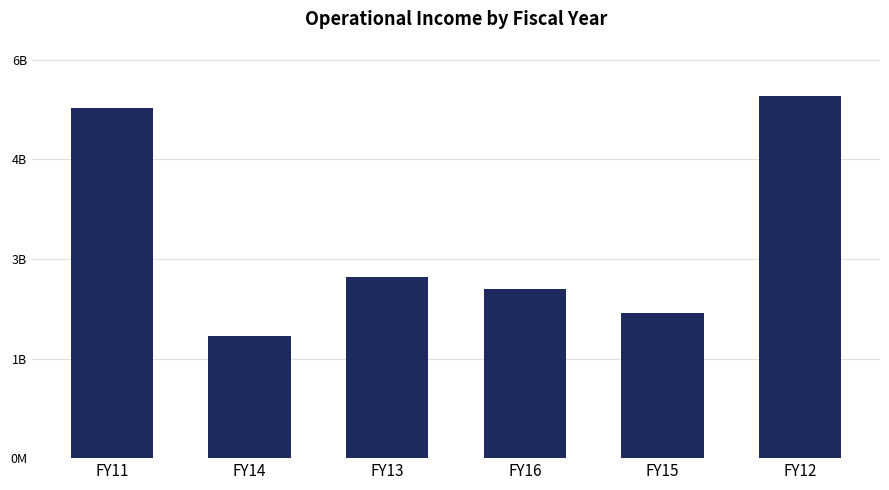

True or false: the data shows 1749962664 at FY13.

False